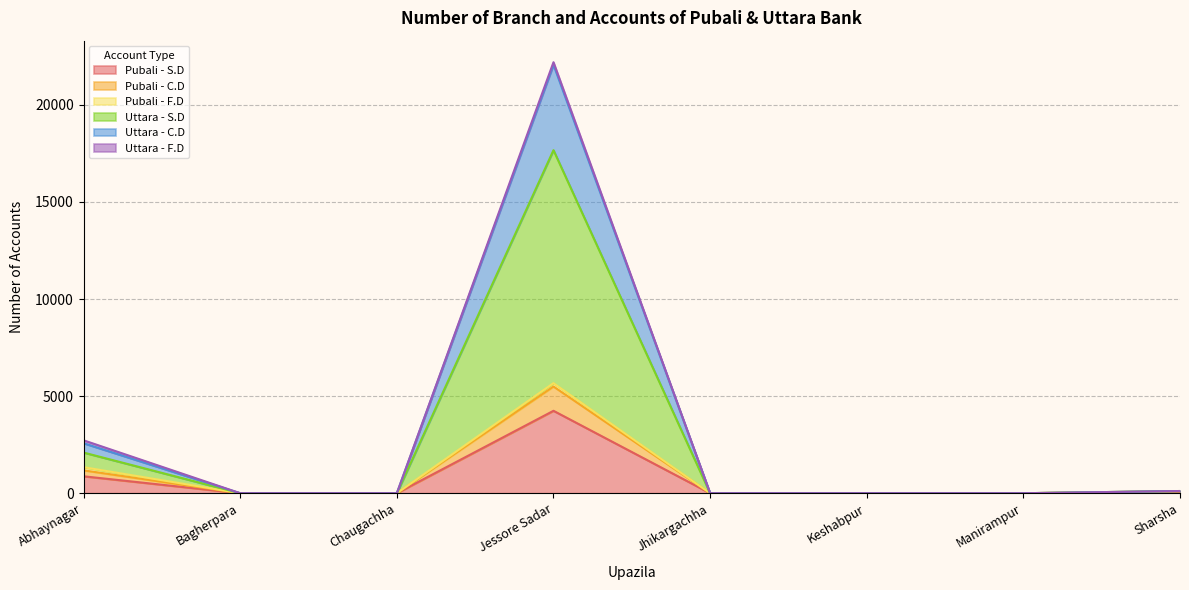

Does the chart display data point markers on the line(s)?

No